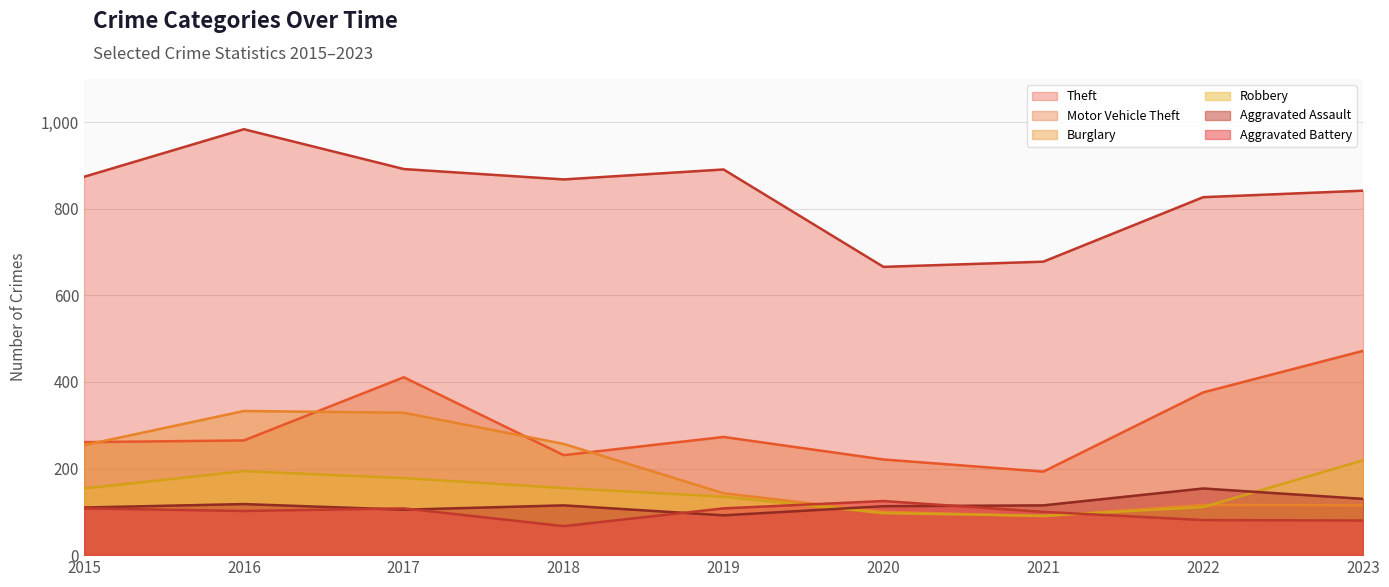

What is the value of the Robbery point at the 8th from the left?

111